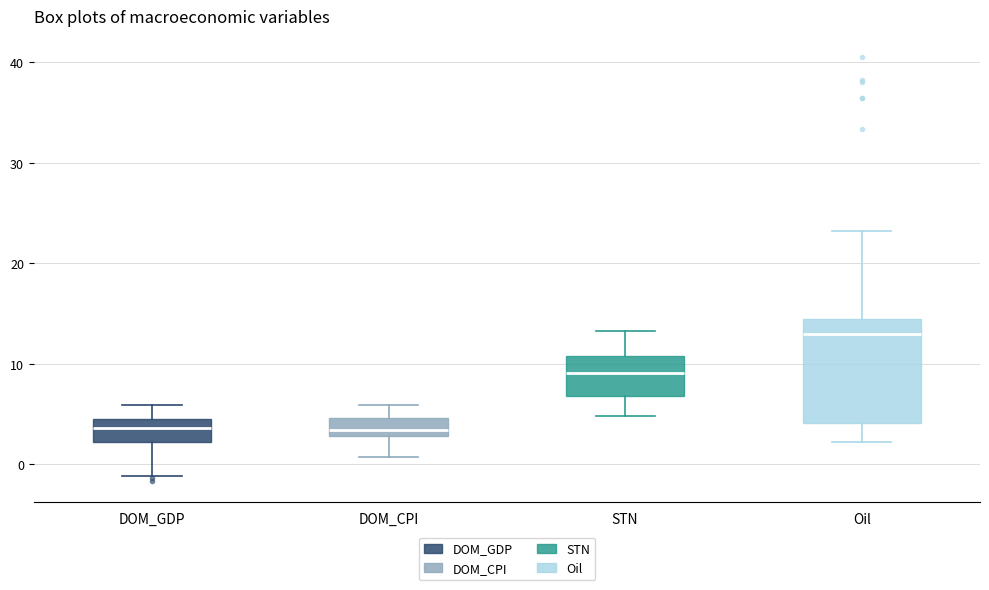

Which box is the tallest, from its lower edge to its upper edge?

Oil